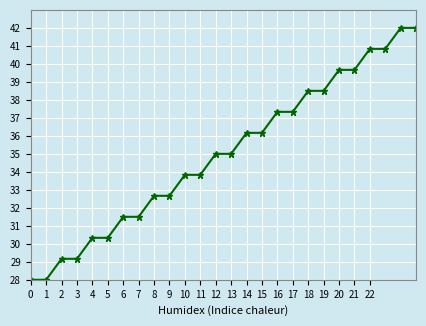

What is the greatest value displayed?

42.0